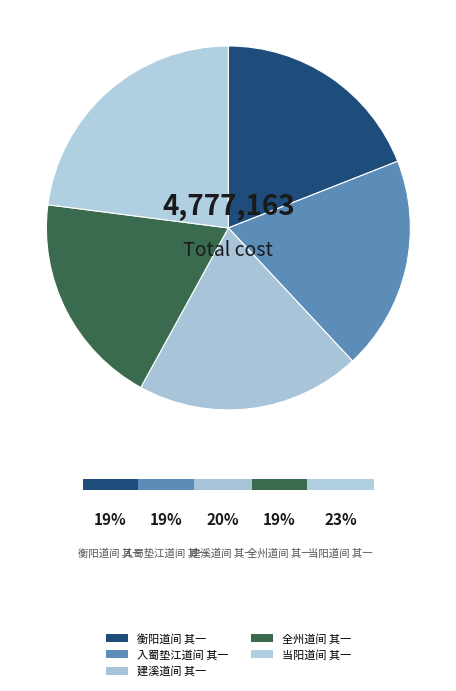

Does any single category account for the majority?

No